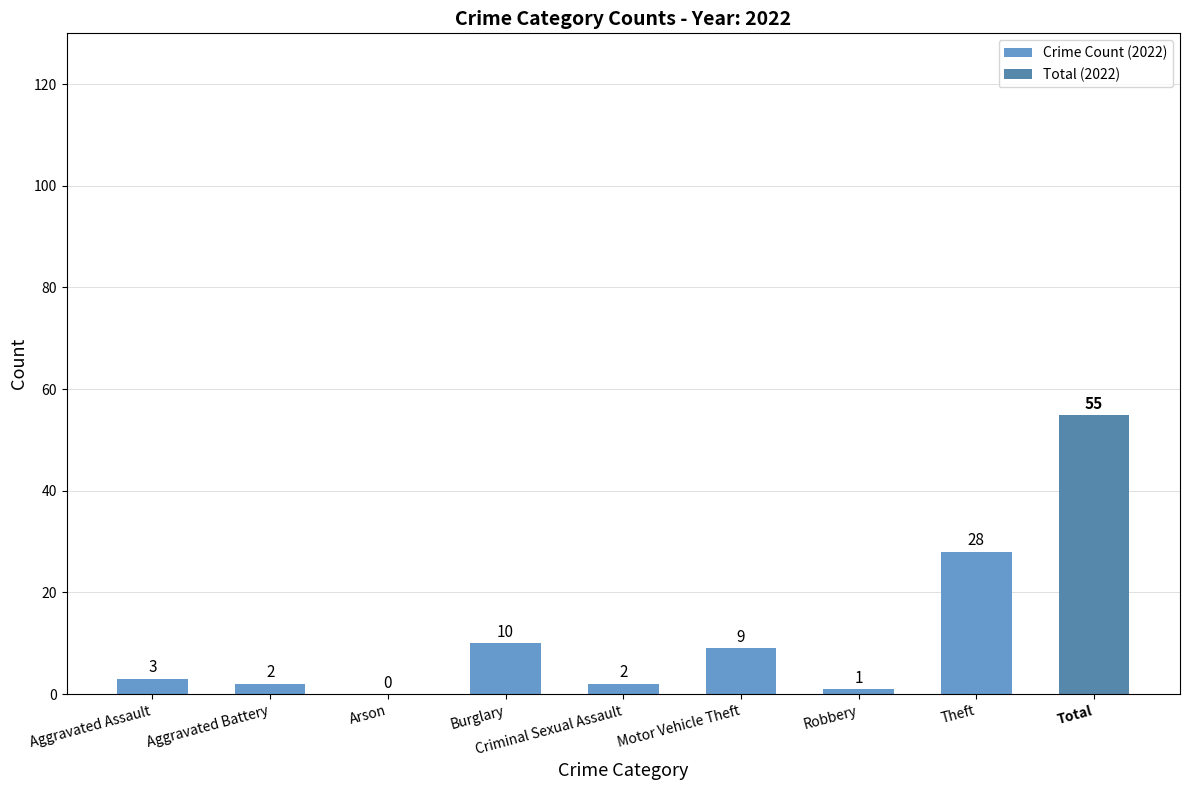

Are the bars grouped side by side (vs. stacked)?

No